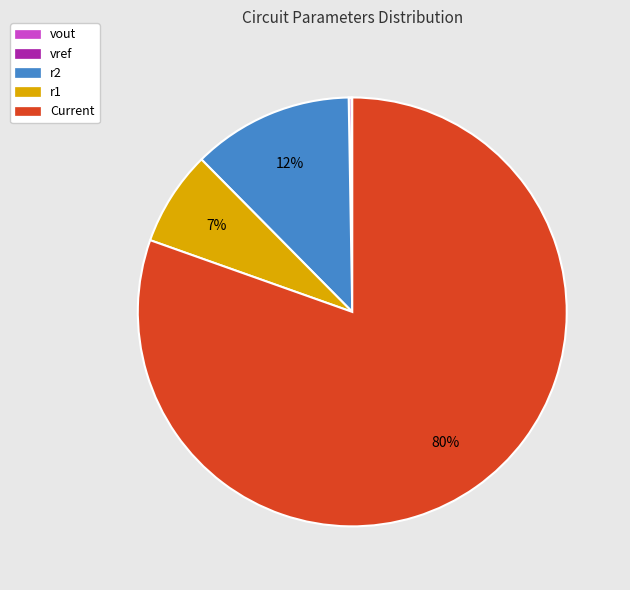

What percentage is the r1 slice, to the nearest percent?

7%